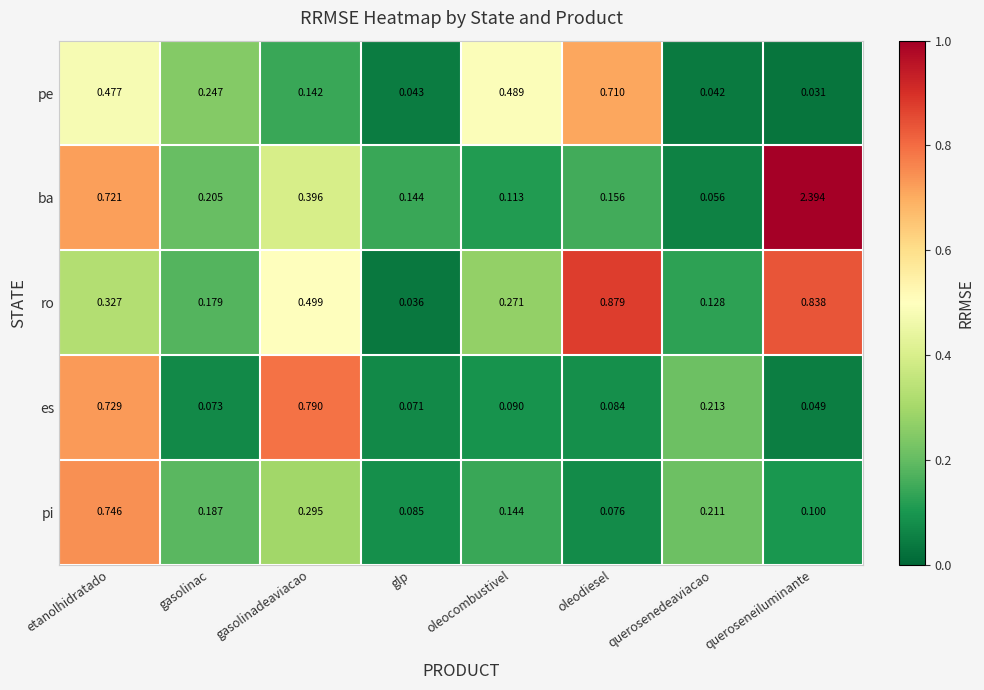

Rank the series at queroseneiluminante from highest to lowest value.

ba, ro, pi, es, pe